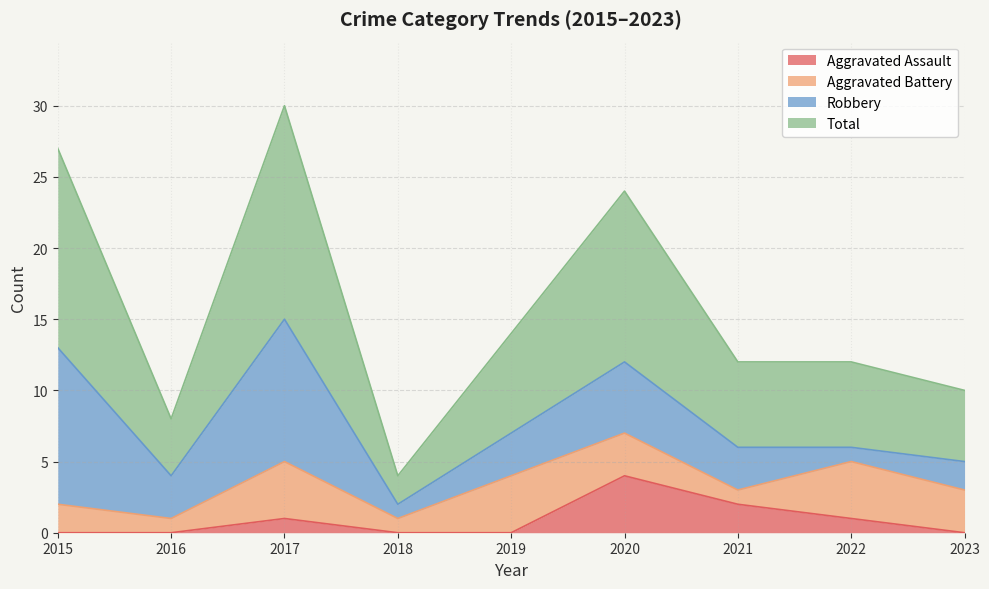

At which label does Total reach its minimum?

2018